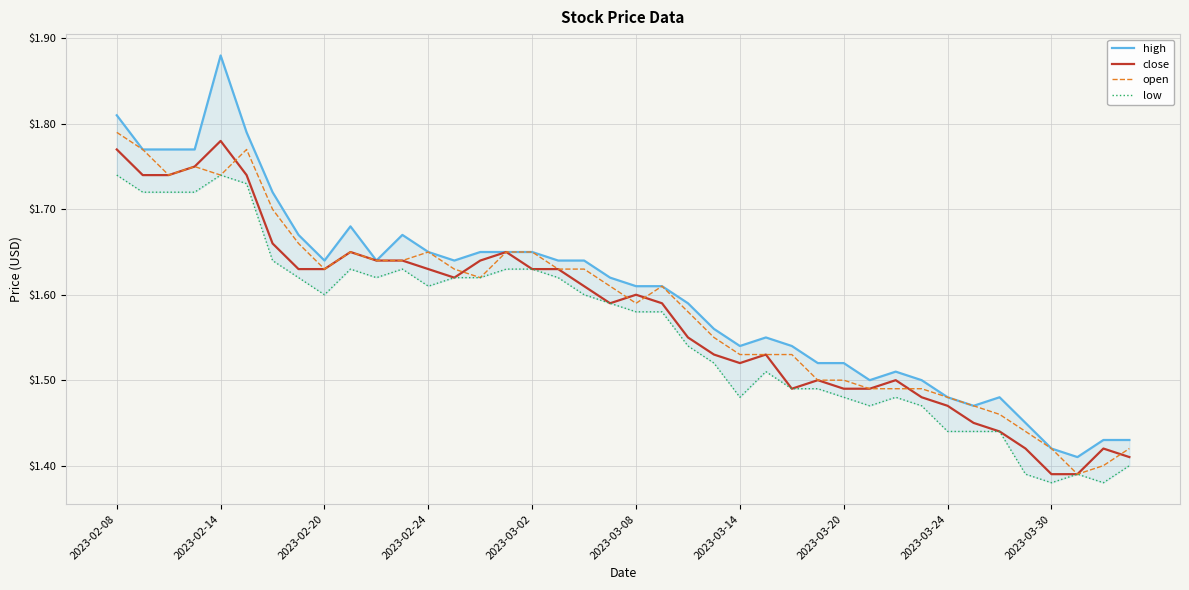

The value of close at 38 is 2.0. True or false?

False